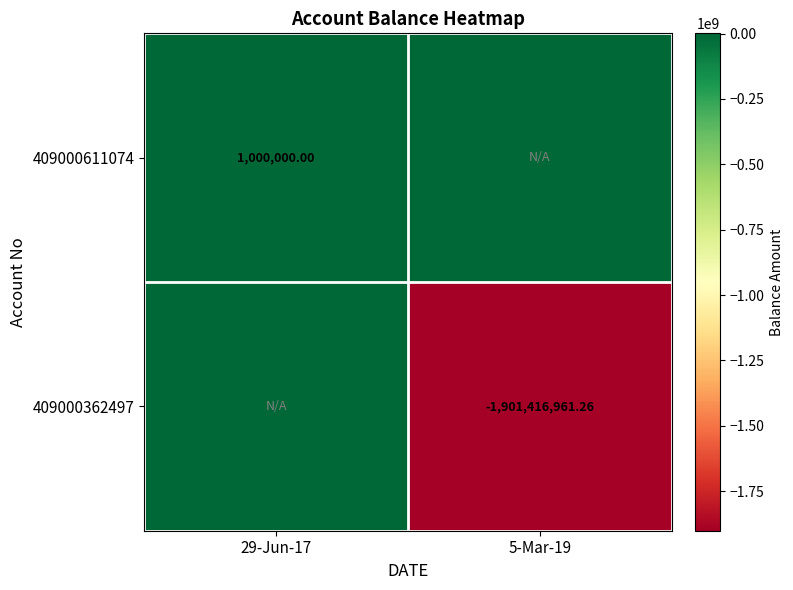

What is the greatest value displayed?

1000000.0